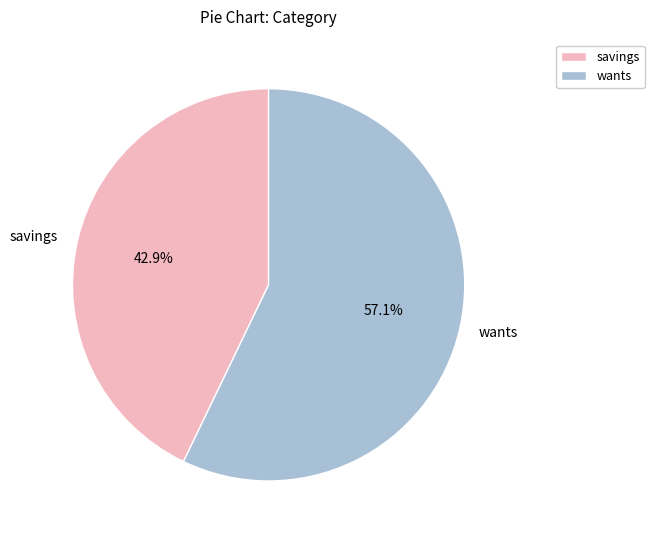

Rank the categories by value from highest to lowest.

wants, savings